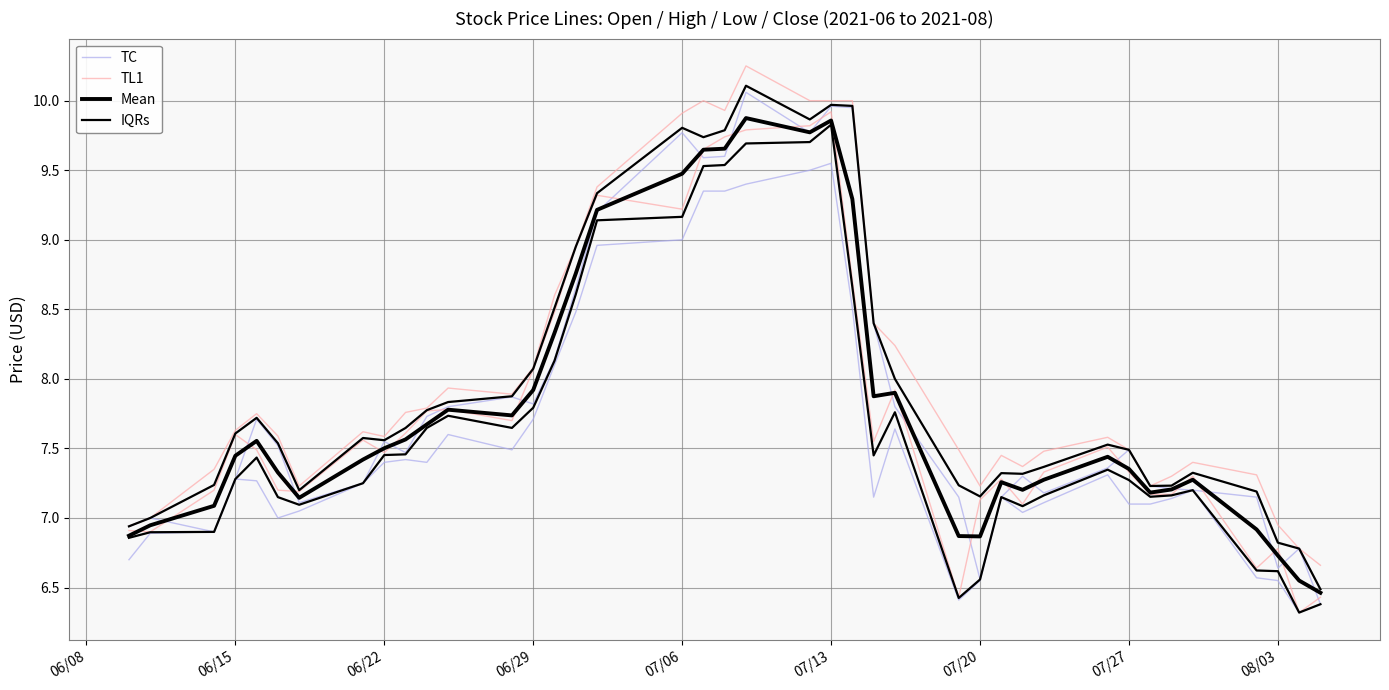

How many interior local valleys does the IQRs series have?

7